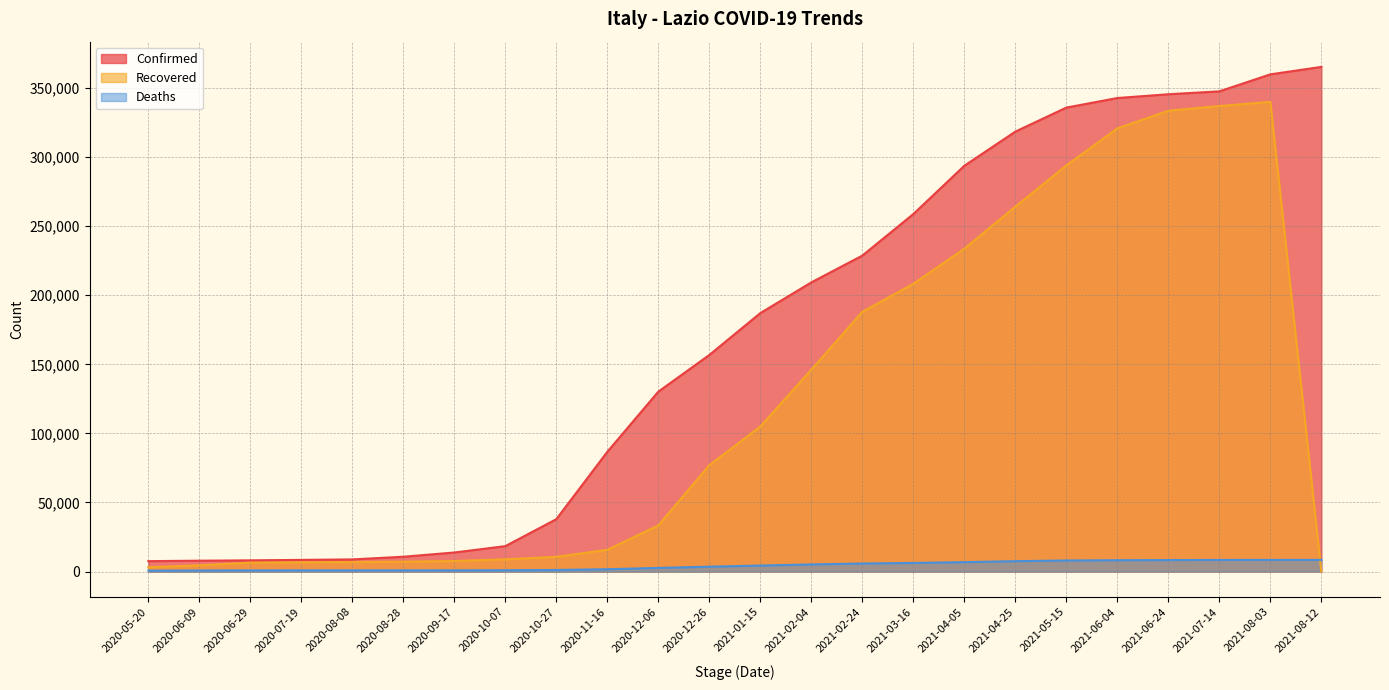

Which series has the largest range (max minus min)?

Confirmed